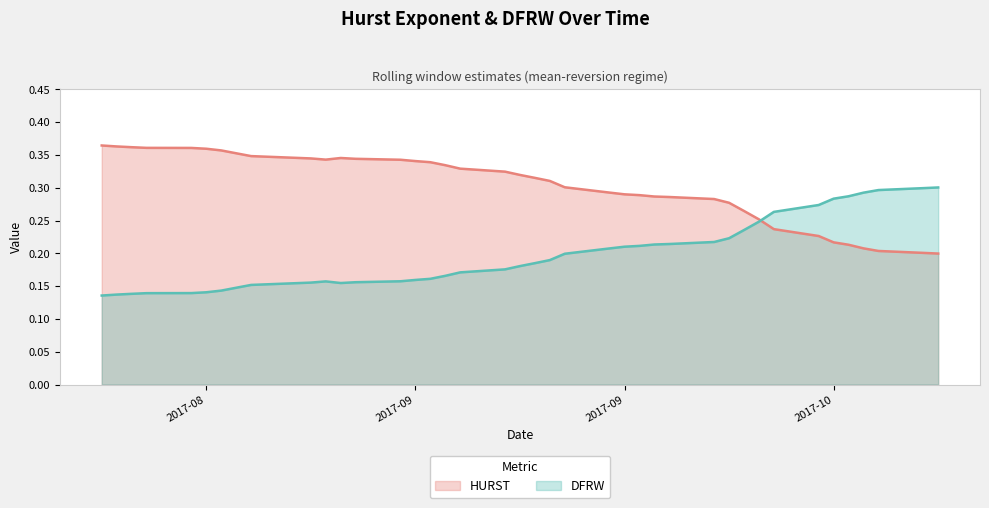

Between which two adjacent categories do HURST and DFRW first intersect?

2017-10-05 and 2017-10-06